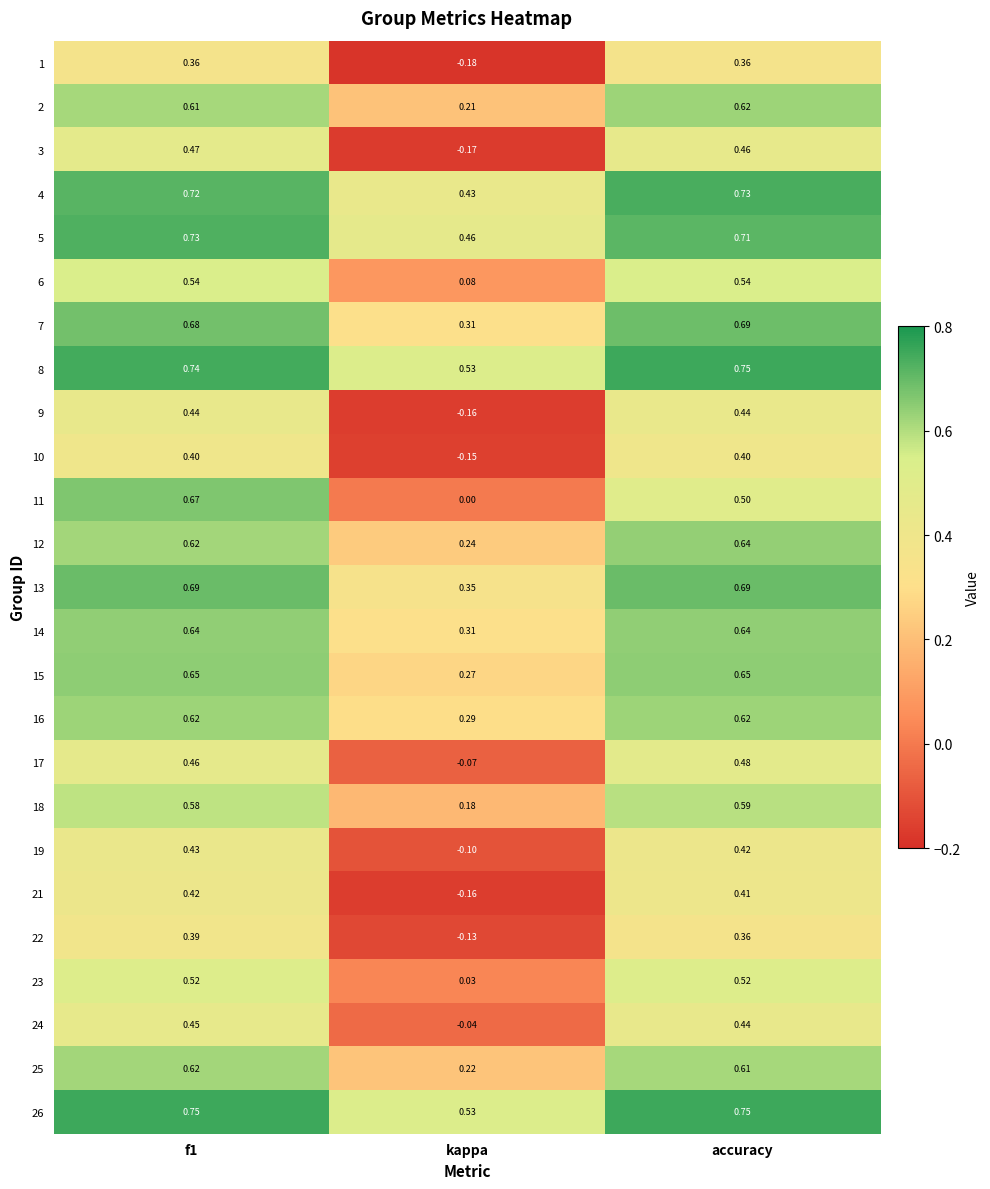

Is the value of 13 at kappa greater than the value of 25 at f1?

No